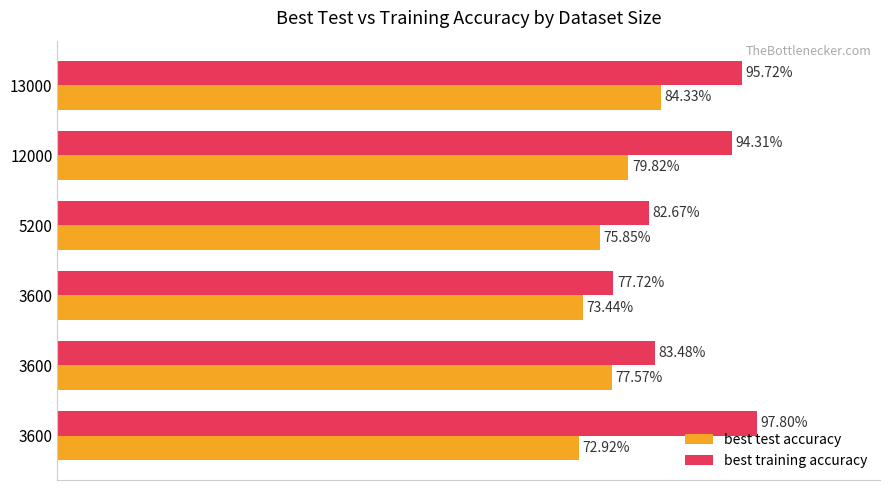

What are all the series names shown in the legend?

best test accuracy, best training accuracy